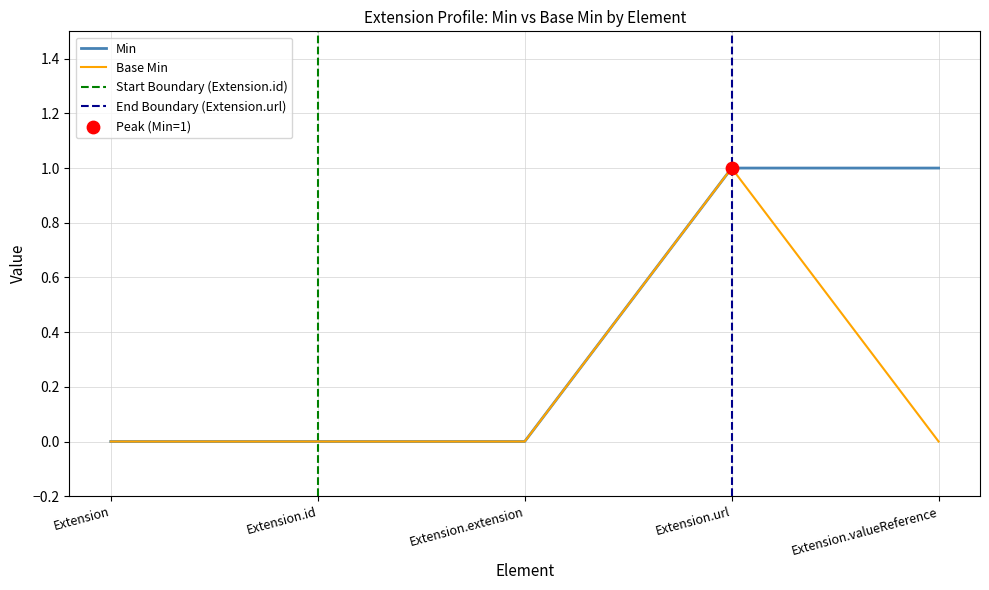

What are all the series names shown in the legend?

Min, Base Min